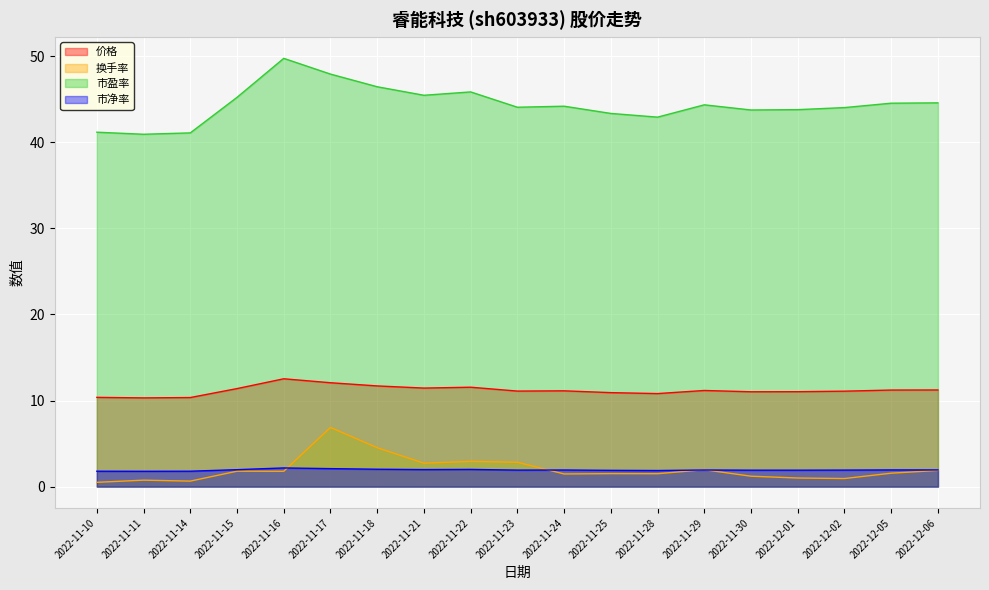

What is the approximate value of 价格 at 2022-11-10?

10.4